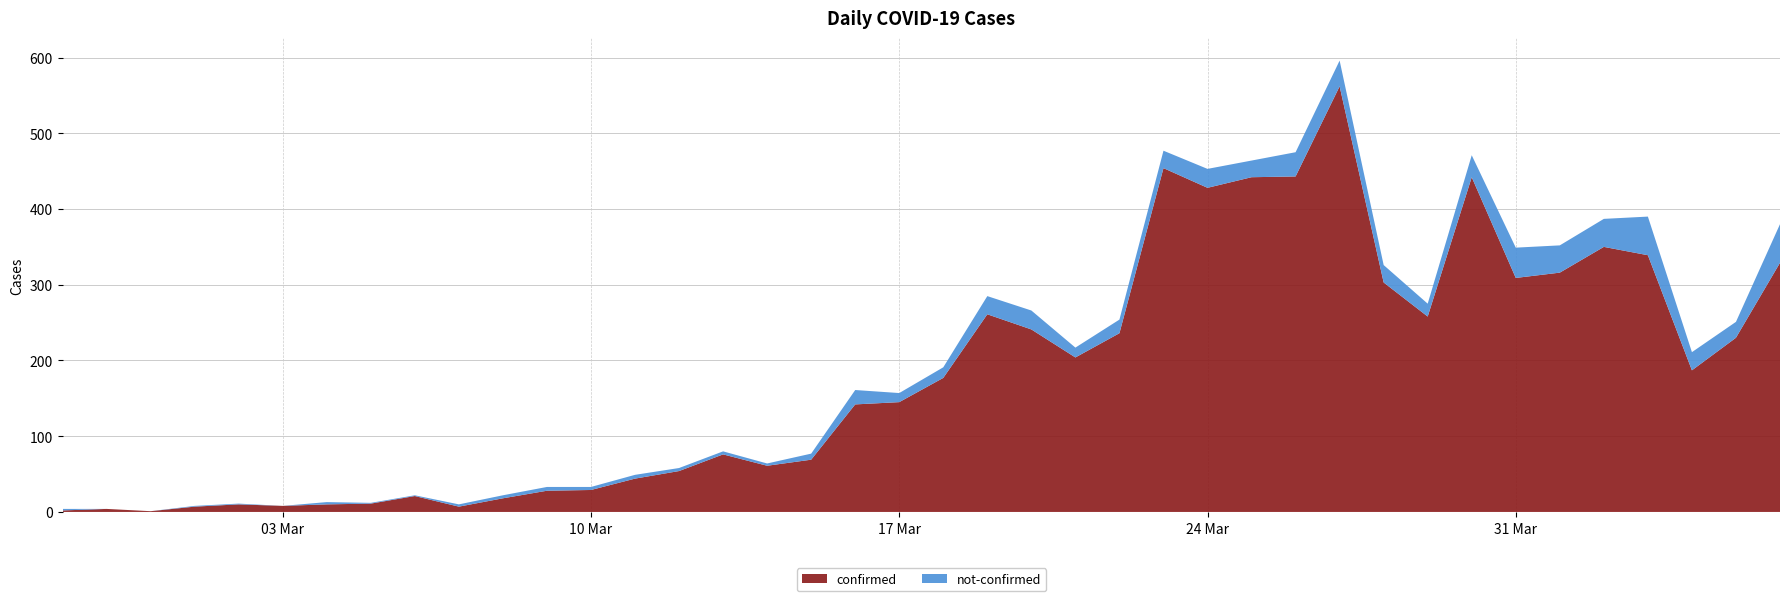

Reading left to right, list all the values displayed in this chart.

confirmed: 2	4	1	7	10	8	10	11	21	7	18	28	29	44	54	76	61	69	142	145	177	261	241	204	236	454	428	442	443	562	303	258	442	309	316	350	339	187	230	329
not-confirmed: 2	0	0	1	1	0	3	1	1	3	4	5	4	5	4	4	3	8	19	12	14	24	25	13	18	23	25	22	32	34	23	17	29	40	36	37	51	24	21	51